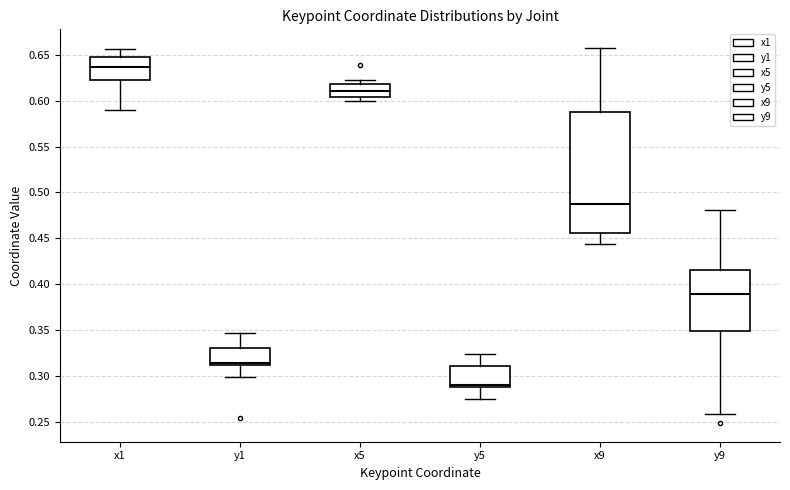

Where does the median line of the box for x9 sit on the y-axis? The values are not printed on the chart, so give them approximately, as read against the axis.

0.485